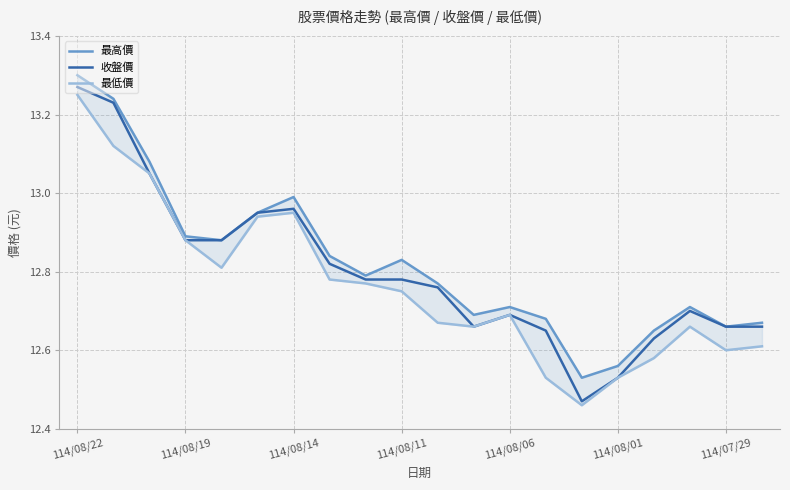

Which category has the lowest value across all series?

14